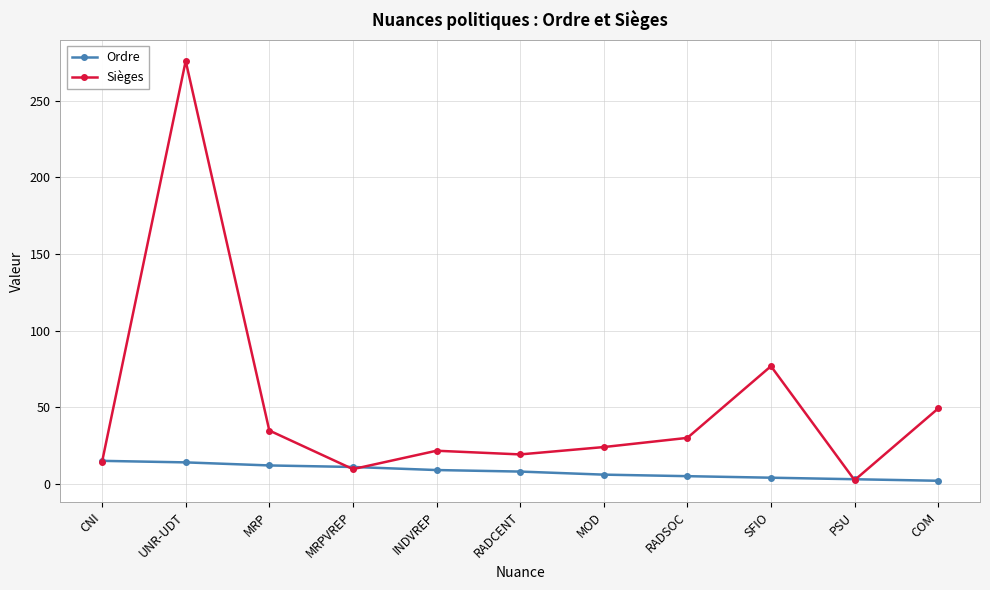

The value of Sièges at UNR-UDT is 276.0. True or false?

True